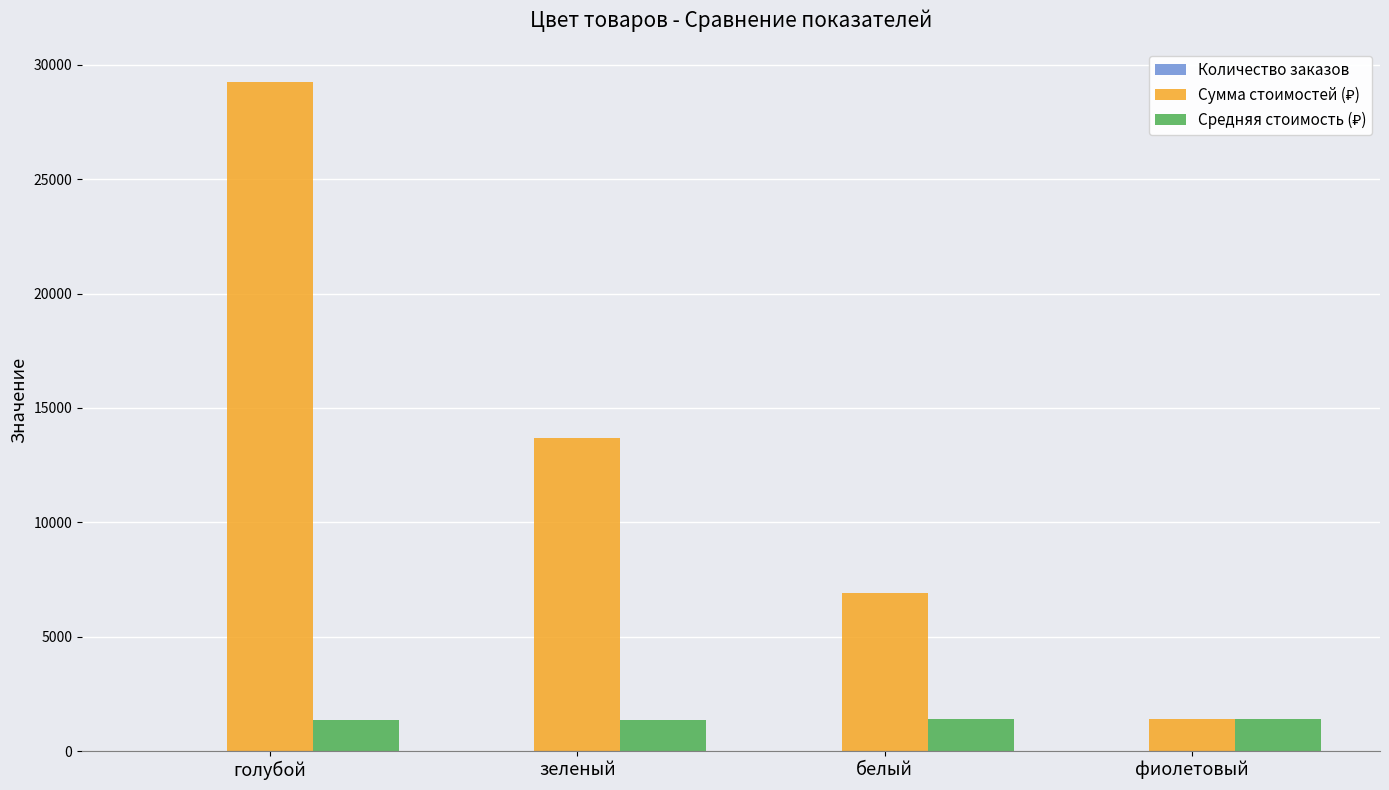

Which label corresponds to the largest value in the chart?

голубой